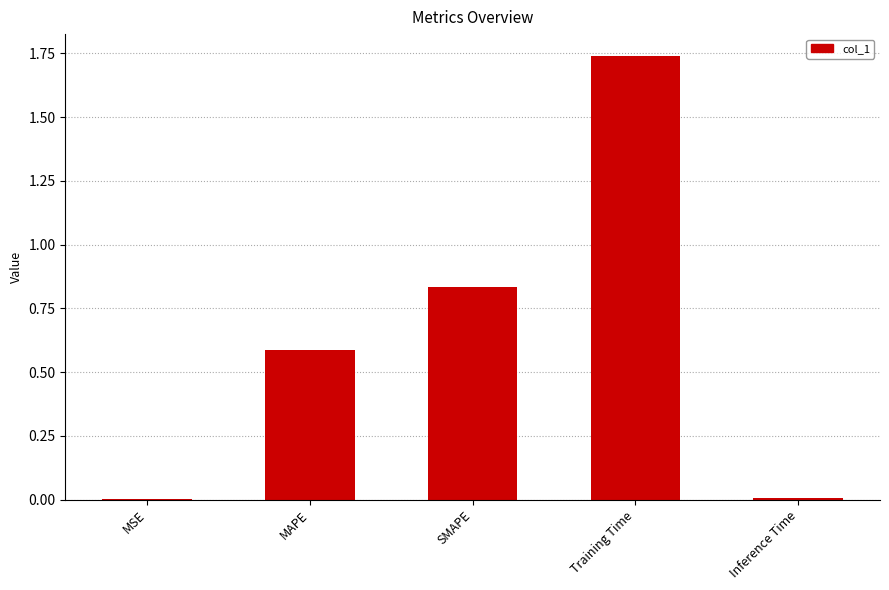

At which category does the chart reach its peak across all series?

Training Time